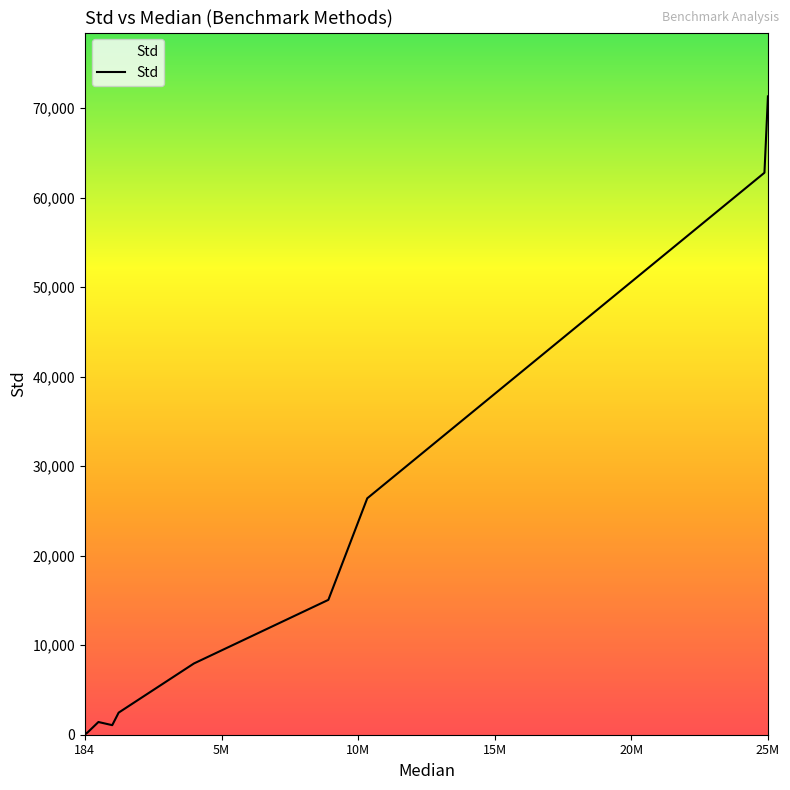

What is the difference between the maximum and minimum values?

71289.4